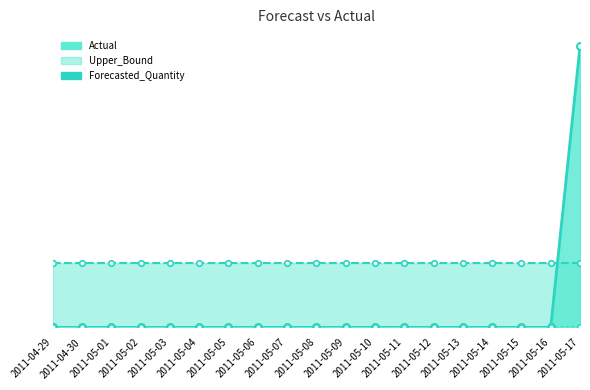

Reading left to right, transcribe all the data shown in this chart.

Actual: 2011-04-29=0.0	2011-04-30=0.0	2011-05-01=0.0	2011-05-02=0.0	2011-05-03=0.0	2011-05-04=0.0	2011-05-05=0.0	2011-05-06=0.0	2011-05-07=0.0	2011-05-08=0.0	2011-05-09=0.0	2011-05-10=0.0	2011-05-11=0.0	2011-05-12=0.0	2011-05-13=0.0	2011-05-14=0.0	2011-05-15=0.0	2011-05-16=0.0	2011-05-17=48.0
Forecasted_Quantity: 2011-04-29=0.0	2011-04-30=0.0	2011-05-01=0.0	2011-05-02=0.0	2011-05-03=0.0	2011-05-04=0.0	2011-05-05=0.0	2011-05-06=0.0	2011-05-07=0.0	2011-05-08=0.0	2011-05-09=0.0	2011-05-10=0.0	2011-05-11=0.0	2011-05-12=0.0	2011-05-13=0.0	2011-05-14=0.0	2011-05-15=0.0	2011-05-16=0.0	2011-05-17=0.0
Upper_Bound: 2011-04-29=11.0	2011-04-30=11.0	2011-05-01=11.0	2011-05-02=11.0	2011-05-03=11.0	2011-05-04=11.0	2011-05-05=11.0	2011-05-06=11.0	2011-05-07=11.0	2011-05-08=11.0	2011-05-09=11.0	2011-05-10=11.0	2011-05-11=11.0	2011-05-12=11.0	2011-05-13=11.0	2011-05-14=11.0	2011-05-15=11.0	2011-05-16=11.0	2011-05-17=11.0